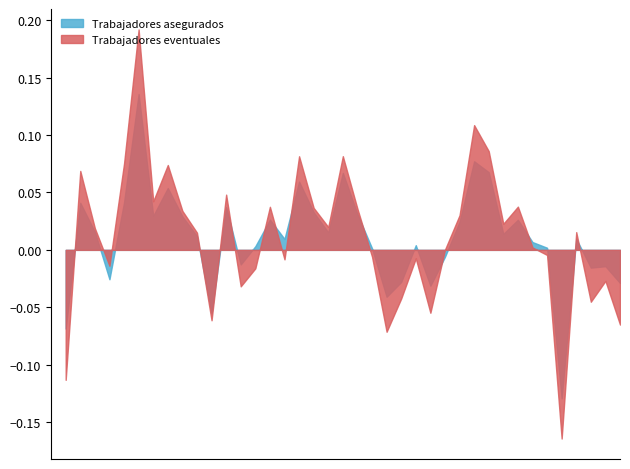

Which has a higher value, 1998-01 or 1999-06?

1999-06